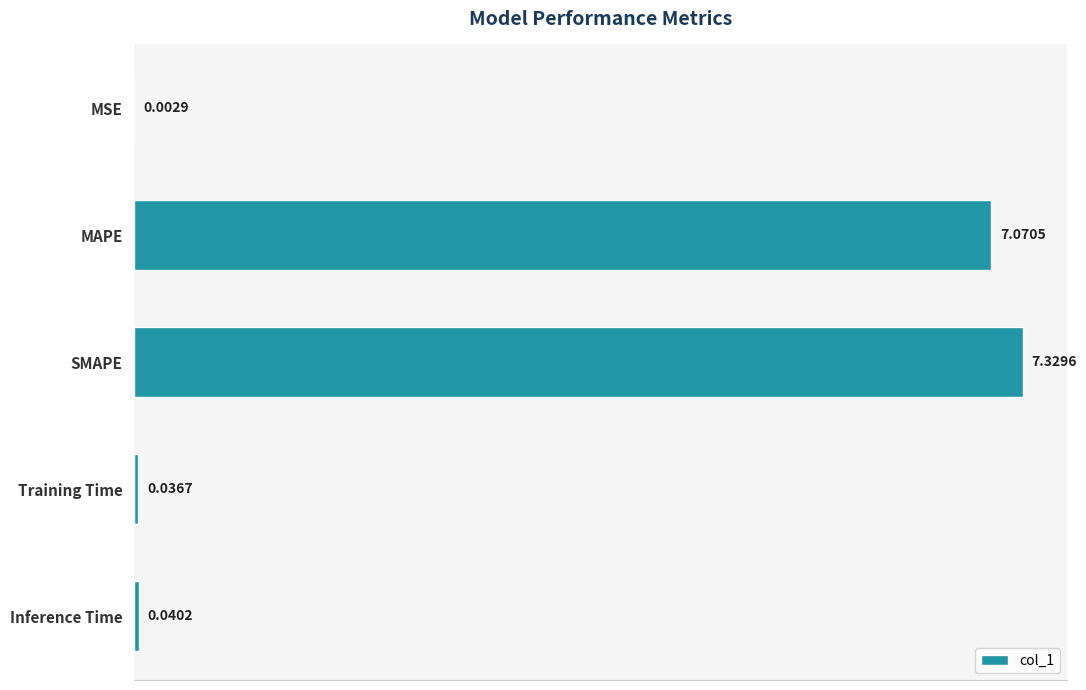

Which has a higher value, Inference Time or Training Time?

Inference Time